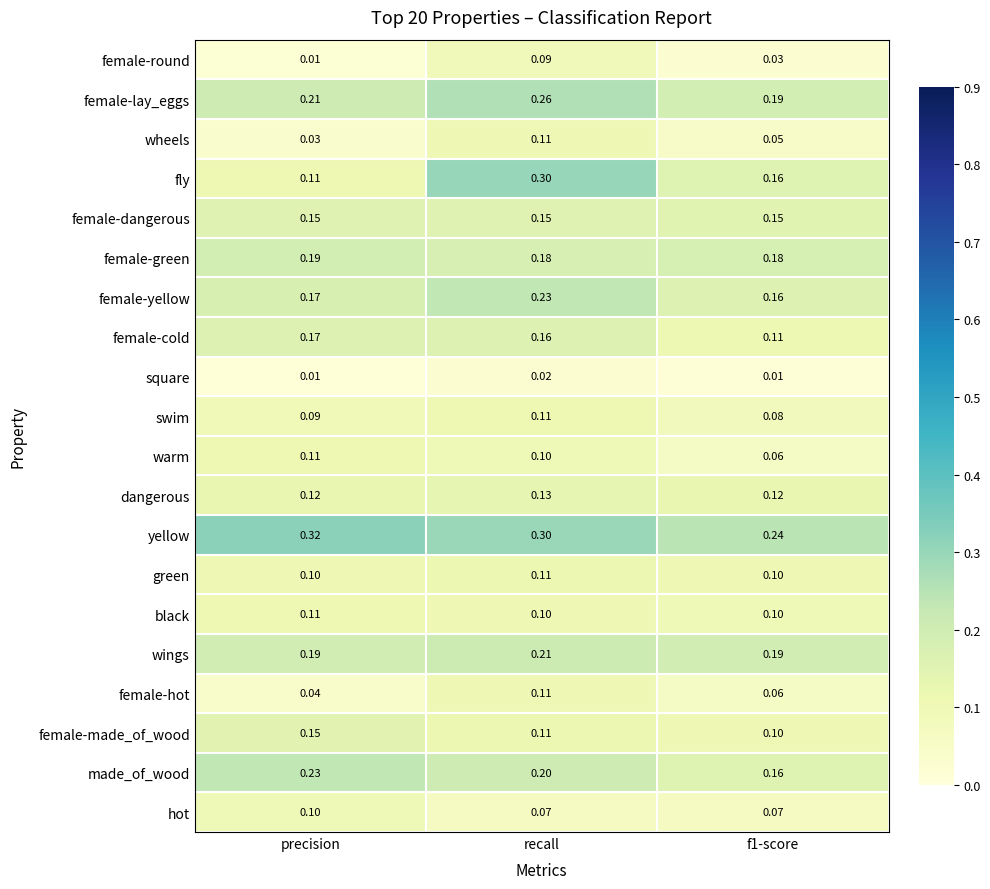

Between recall and f1-score, which series saw the biggest shift?

fly